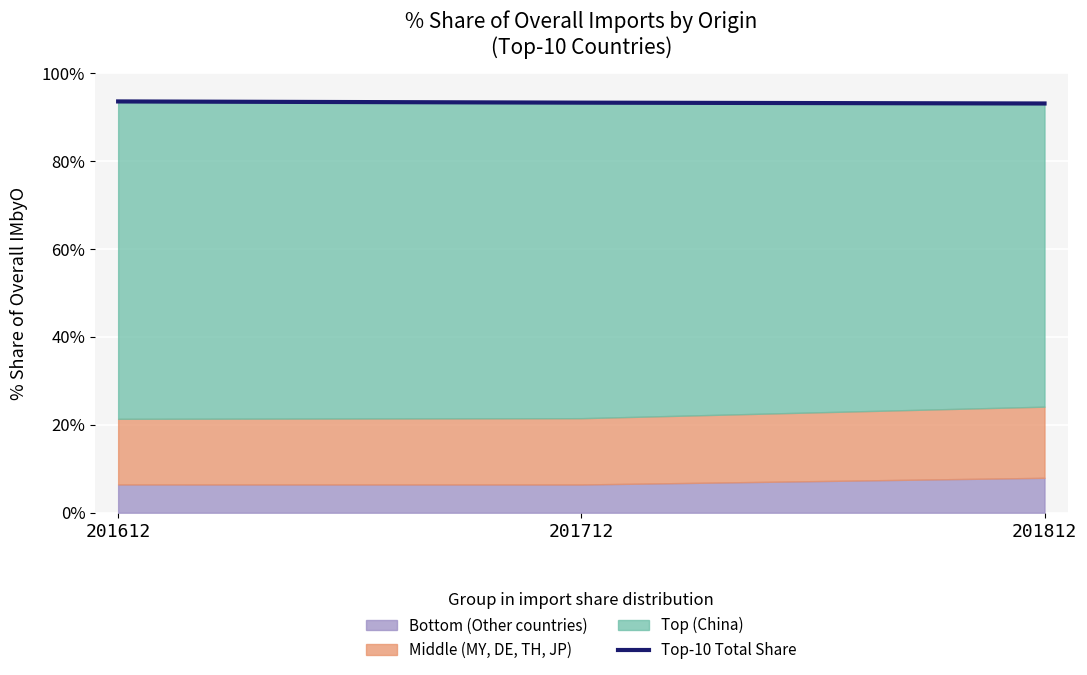

What is the average value?

93.3